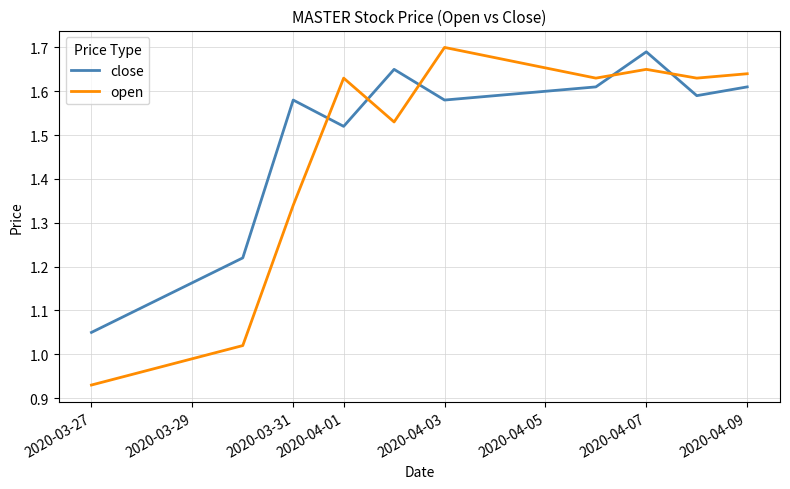

Which series has the largest total across all categories?

close